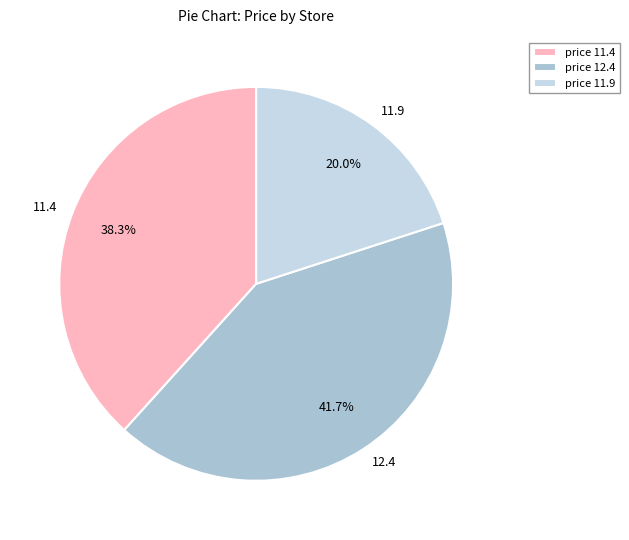

Is 12.4 the majority of the pie?

No